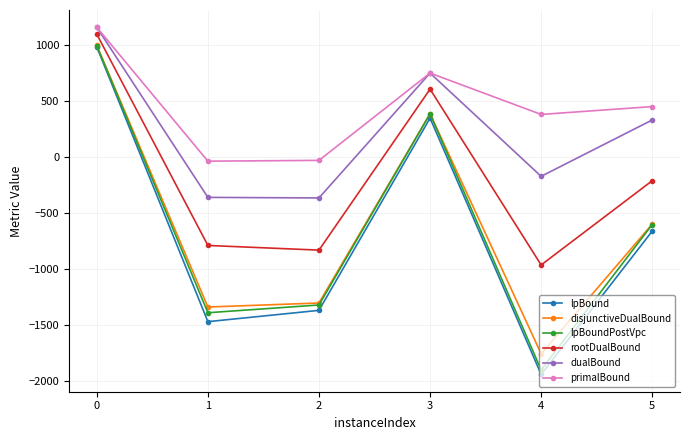

Which series has the largest range (max minus min)?

lpBound